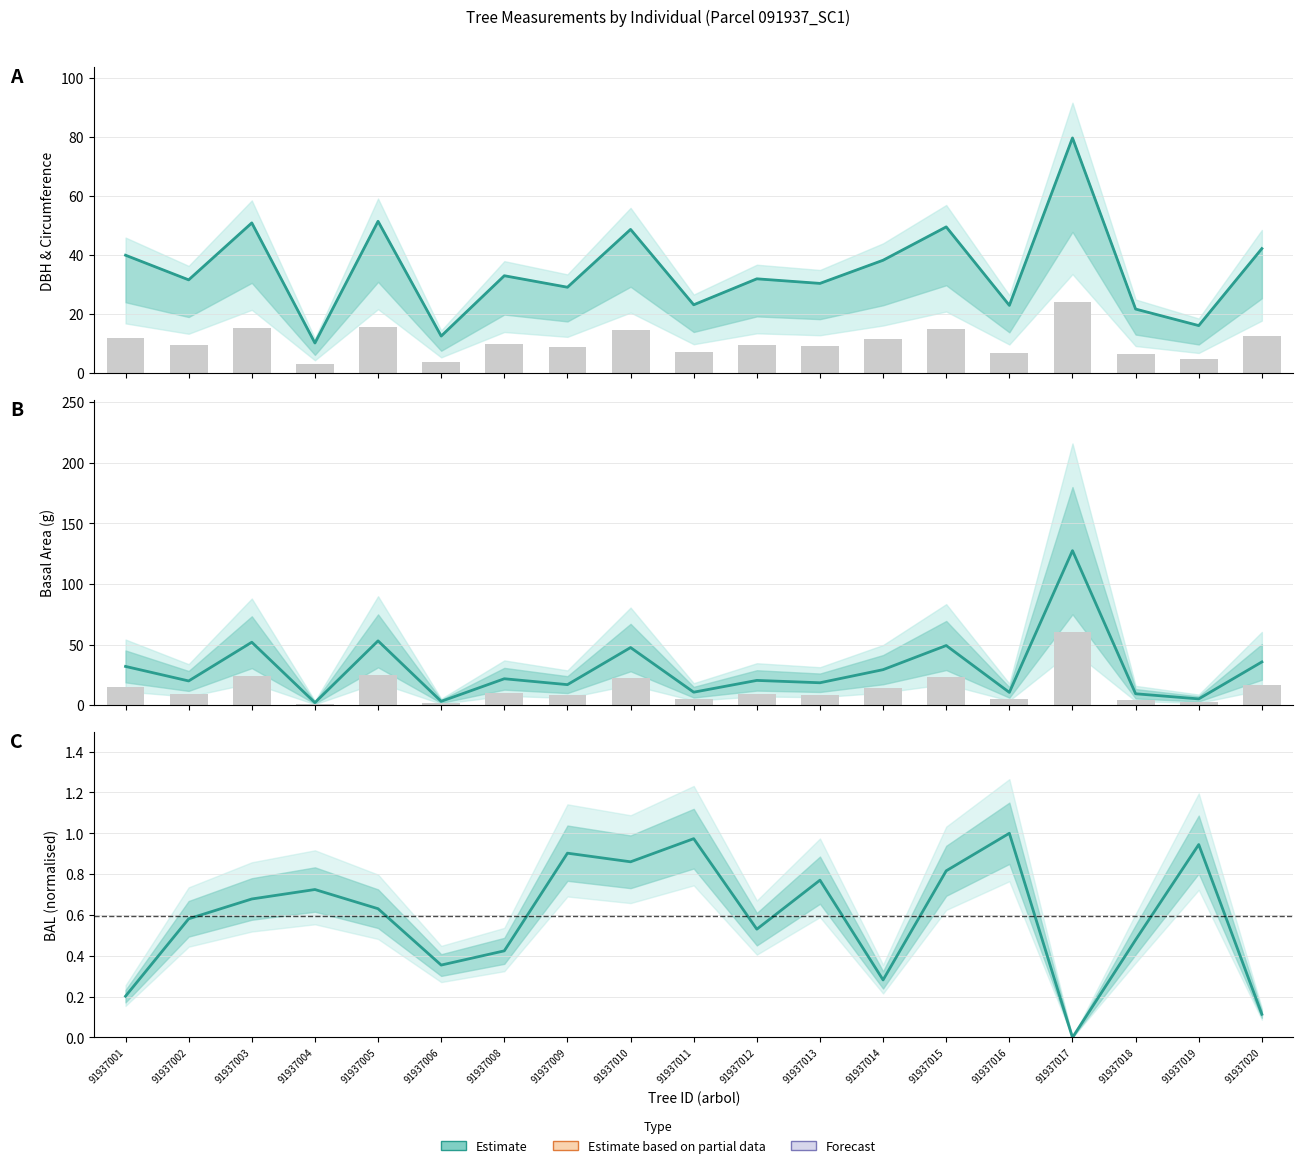

At which label is g mean closest to 64?

91937005